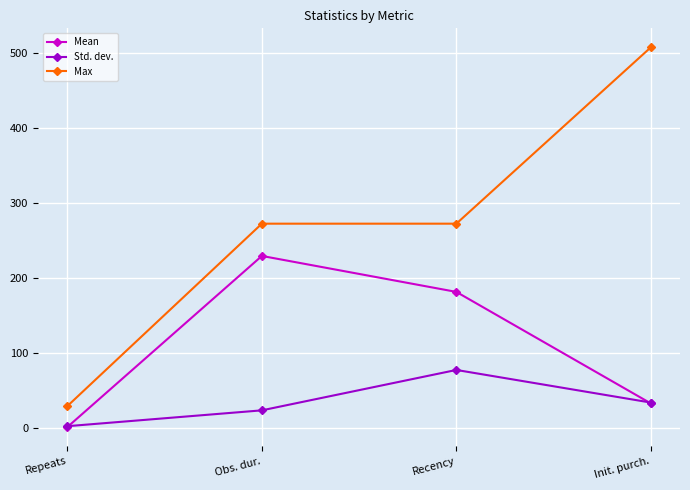

How many values in the Std. dev. series exceed 33?

2